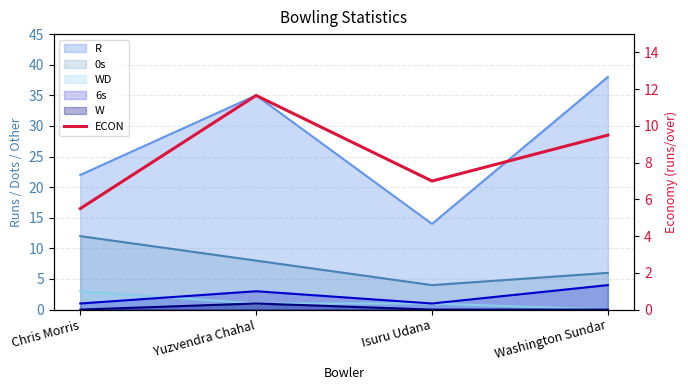

At which category does the chart reach its minimum across all series?

Chris Morris